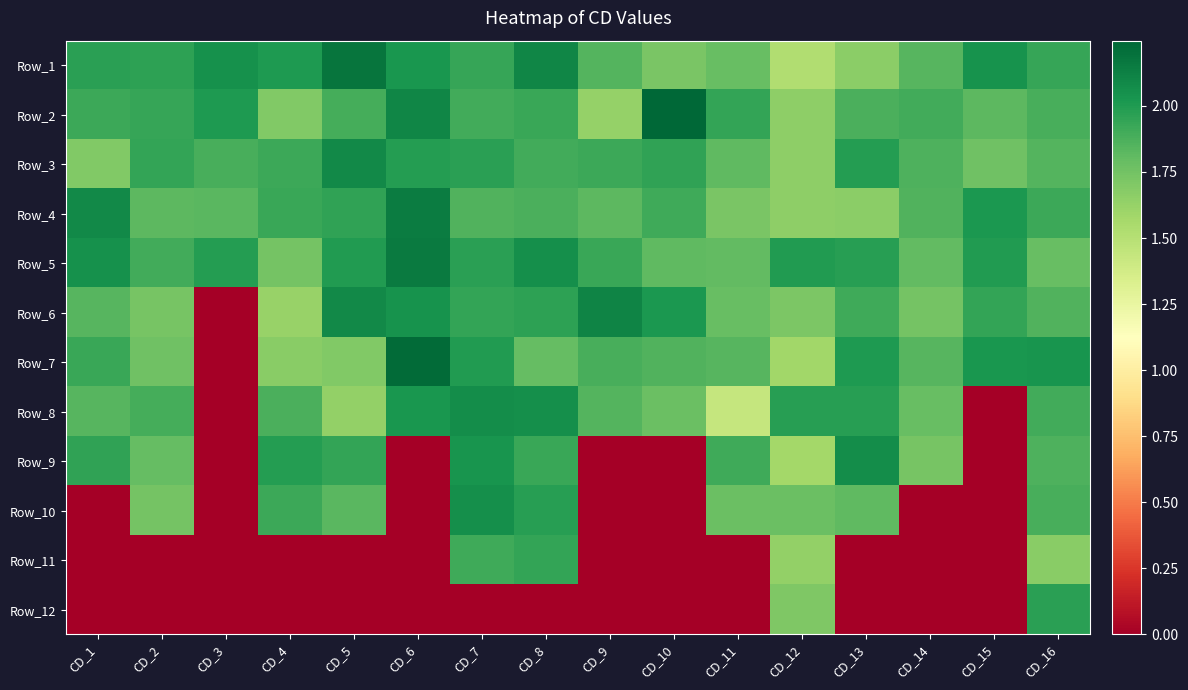

Which has a higher value, CD_2 or CD_14?

CD_2